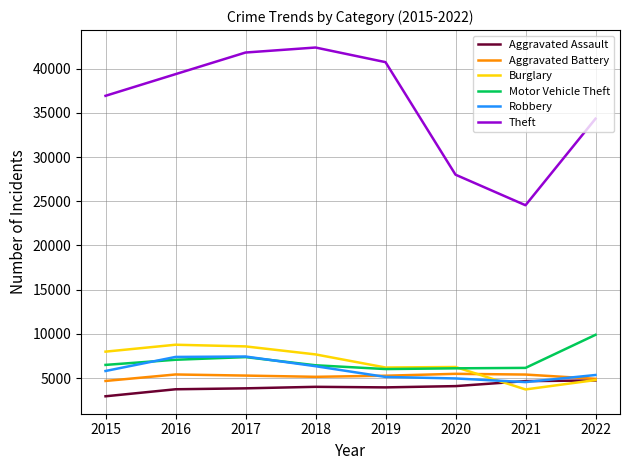

What is the difference between the maximum and minimum values in the Aggravated Battery series?

805